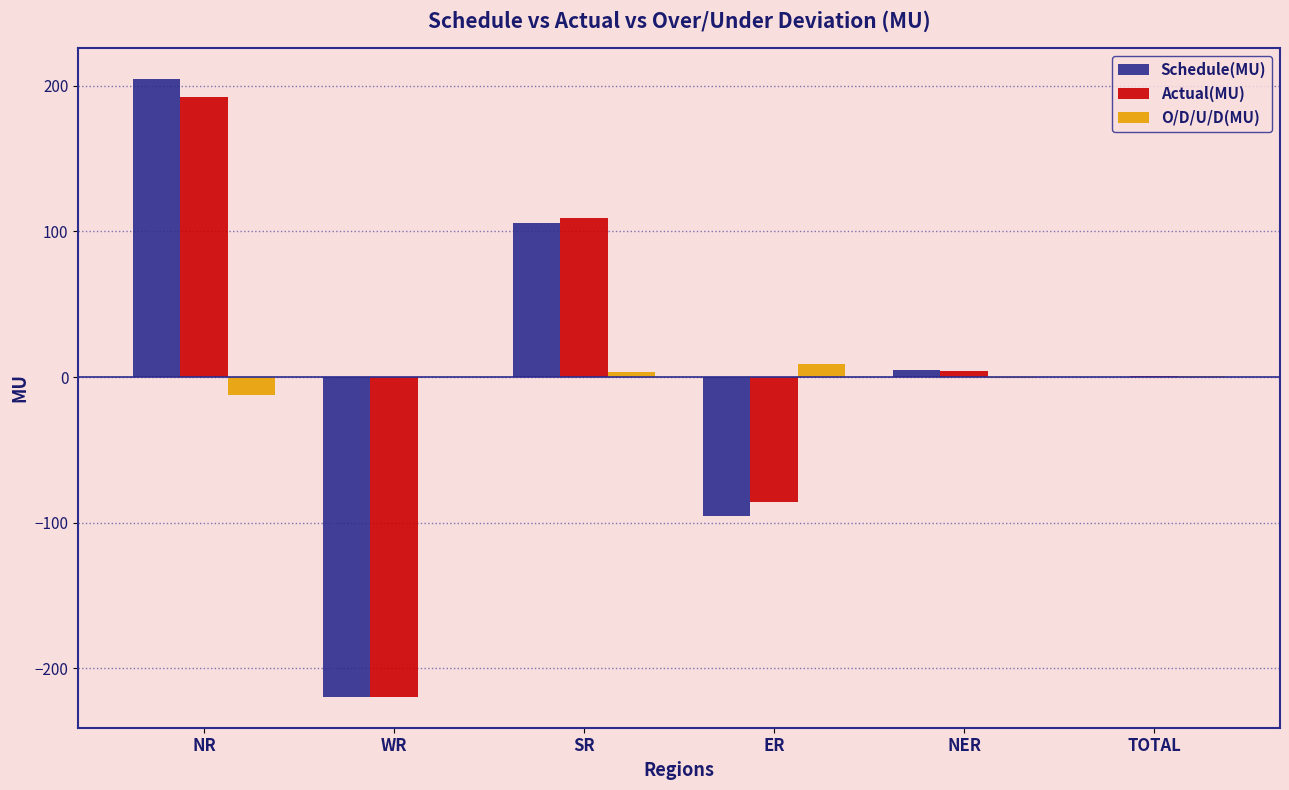

Where does the Actual(MU) series first go above 4?

NR